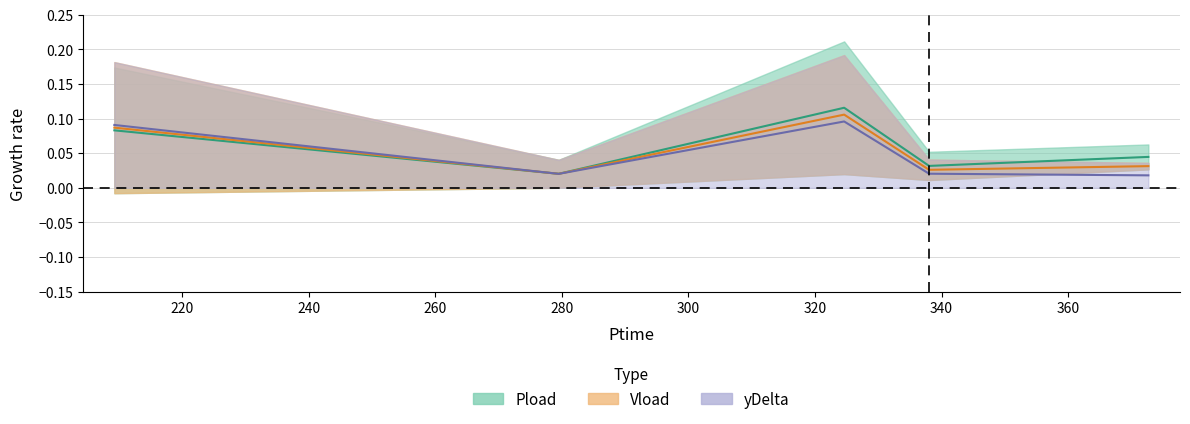

Which category has the highest value across all series?

324.606